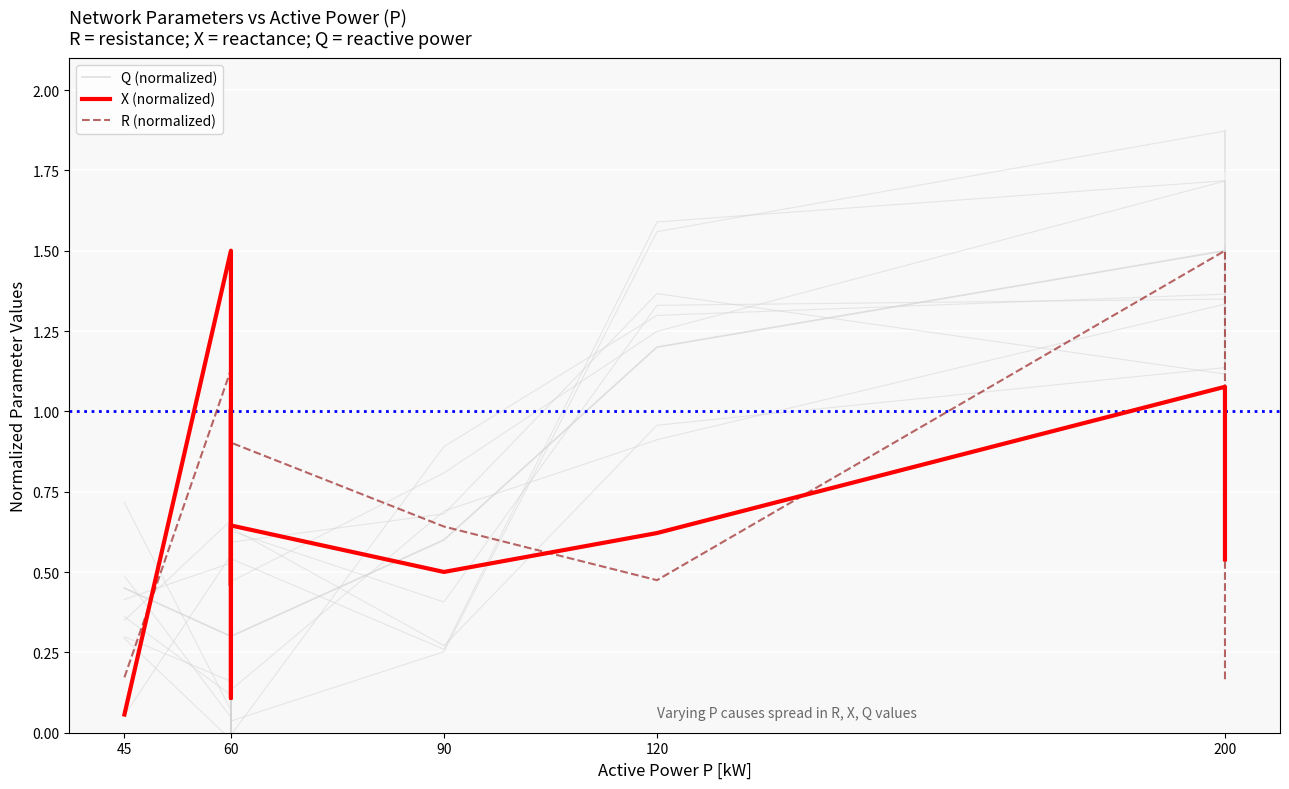

How many interior local valleys does the X (normalized) series have?

3